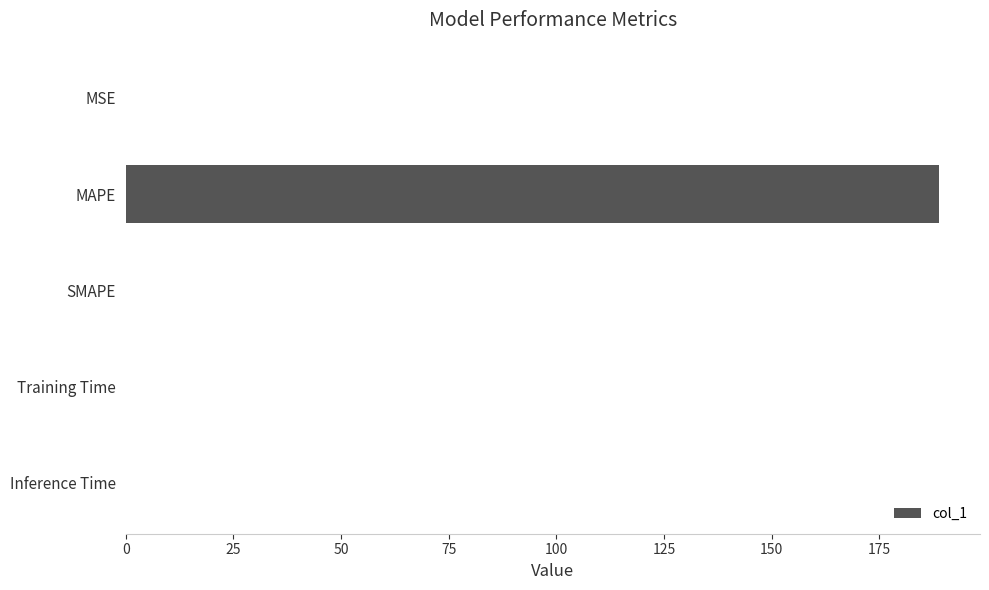

Are the bars horizontal?

Yes